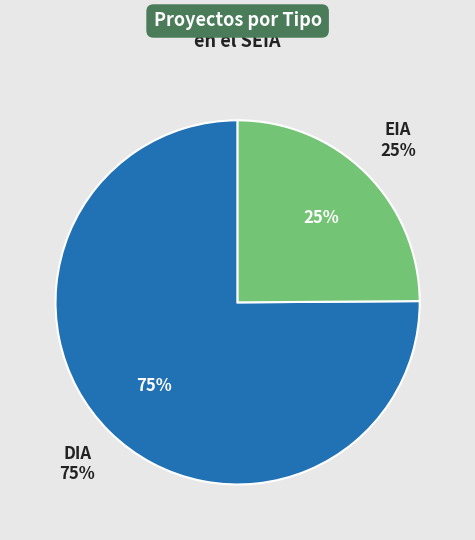

True or false: DIA accounts for 54% of the total.

False